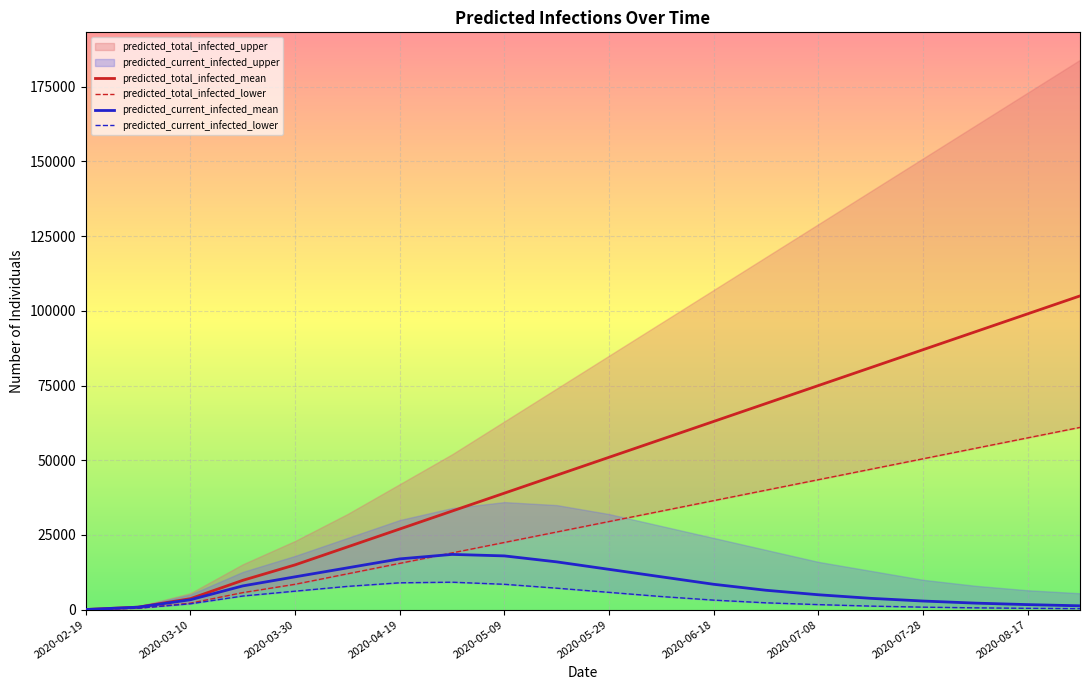

Count the number of categories in the chart.

20